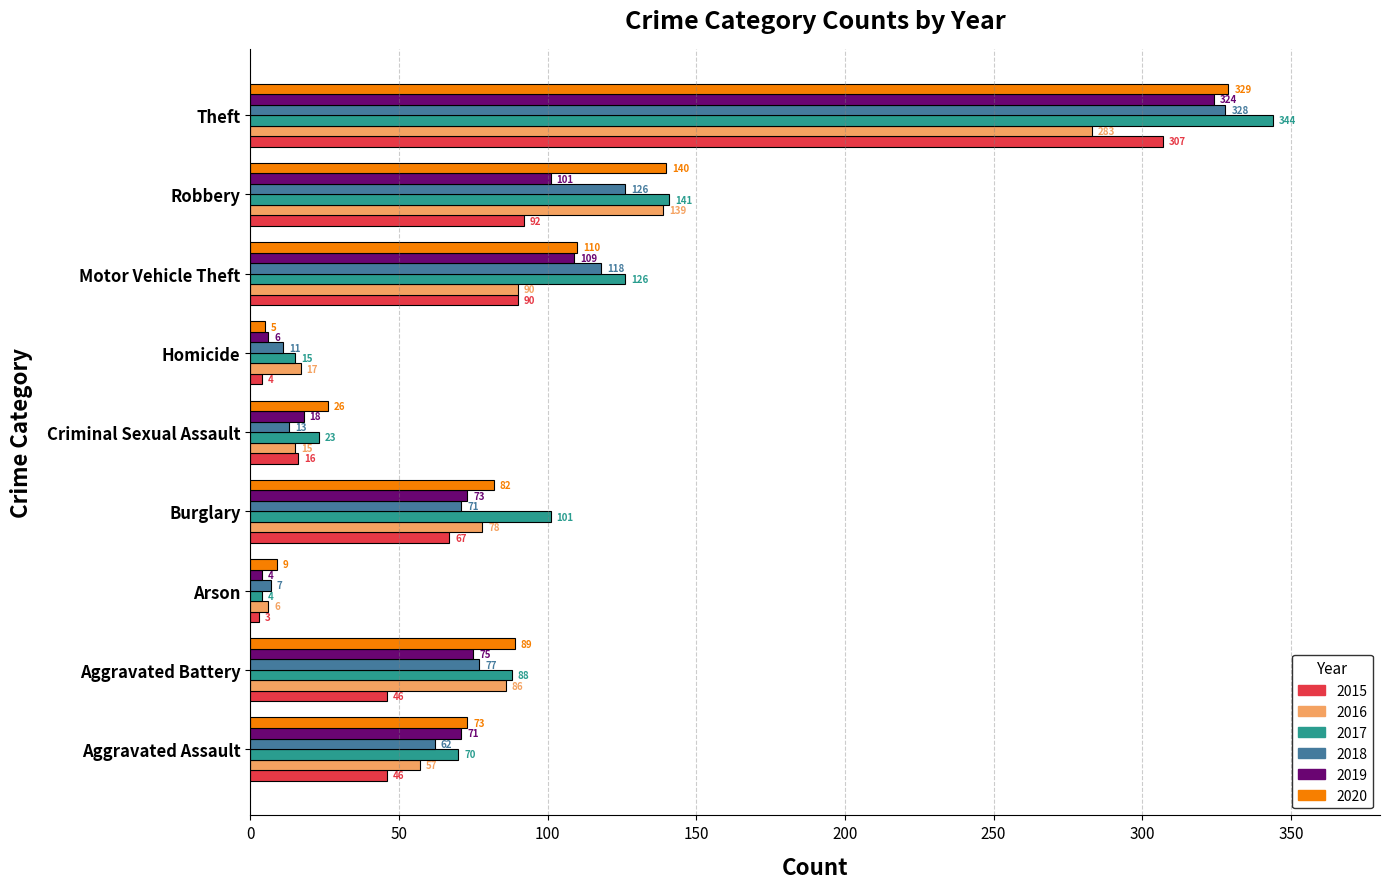

Is it true that 2018 equals 36 at Aggravated Battery?

False